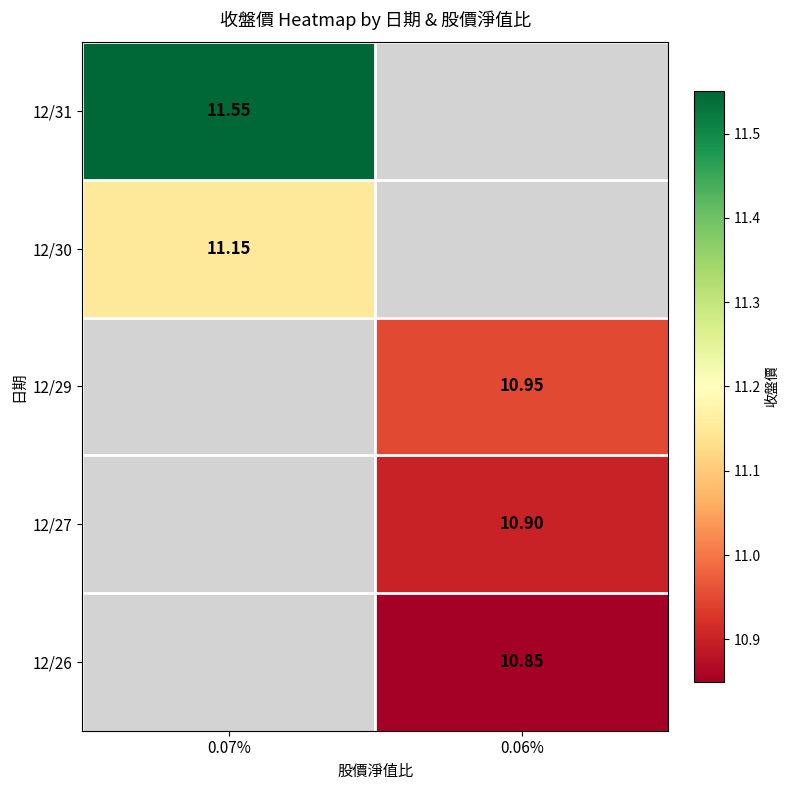

Is the value of 12/29 at 0.06% greater than the value of 12/26 at 0.06%?

Yes